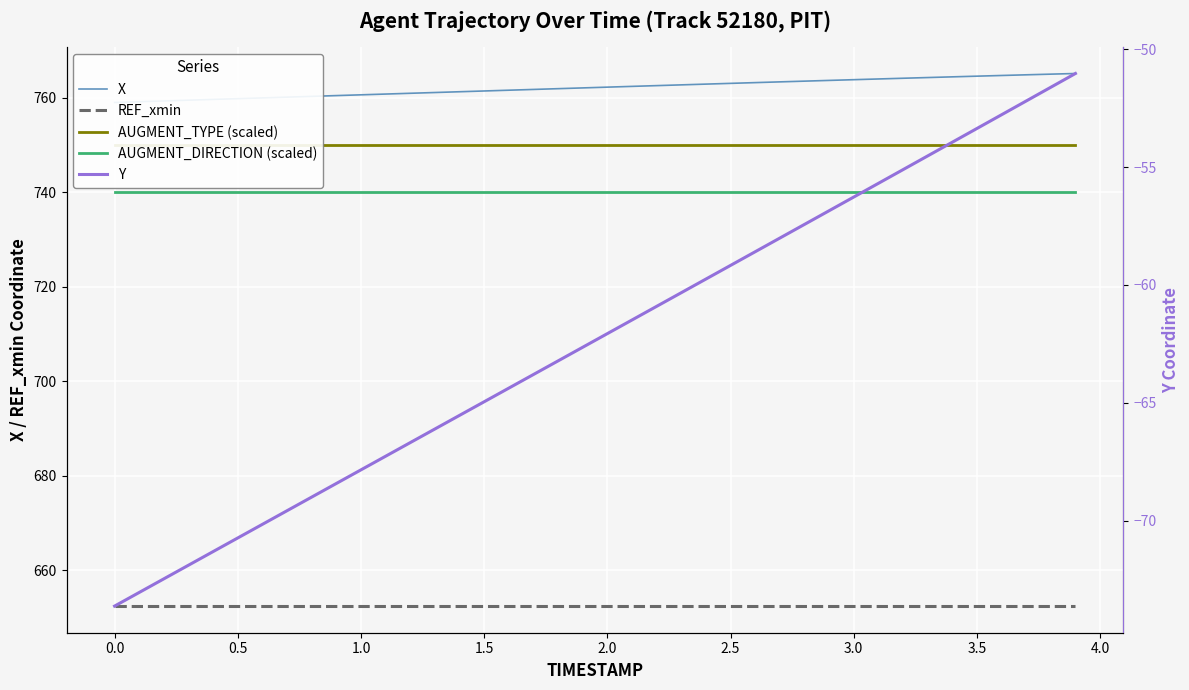

What is the maximum value shown in the chart?

765.1